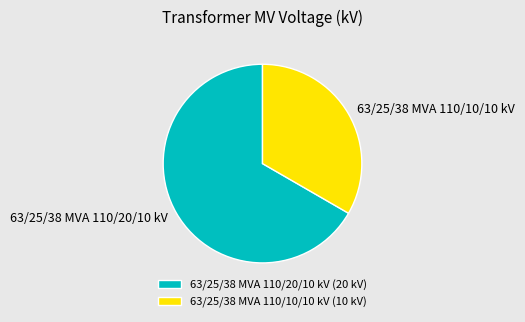

The 63/25/38 MVA 110/20/10 kV slice represents 67% of the pie. True or false?

True